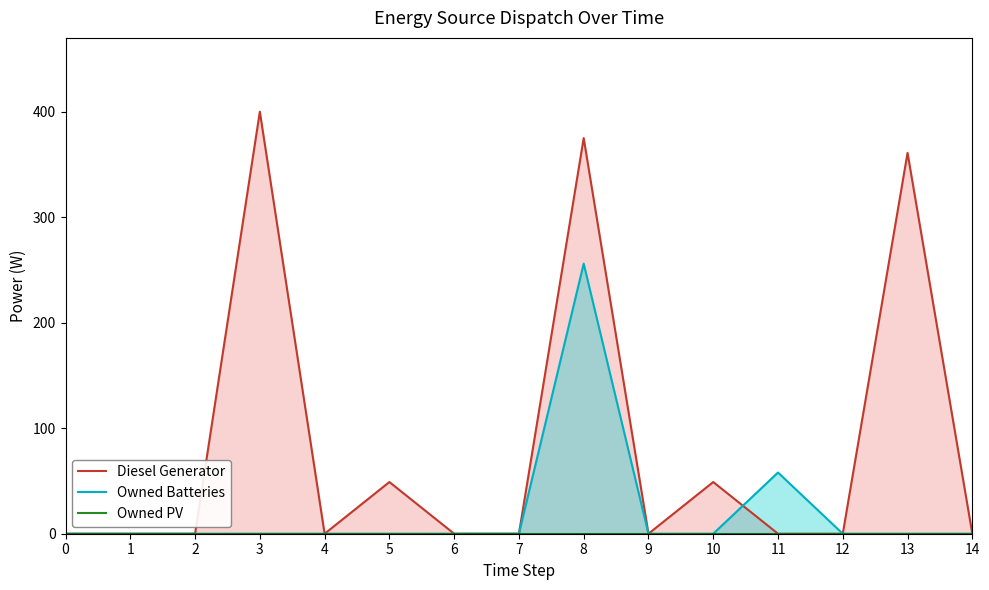

Reading right to left, extract all data points from this chart.

Diesel Generator: 0	361	0	0	49	0	375	0	0	49	0	400	0	0	0
Owned Batteries: 0	0	0	58	0	0	256	0	0	0	0	0	0	0	0
Owned PV: 0	0	0	0	0	0	0	0	0	0	0	0	0	0	0